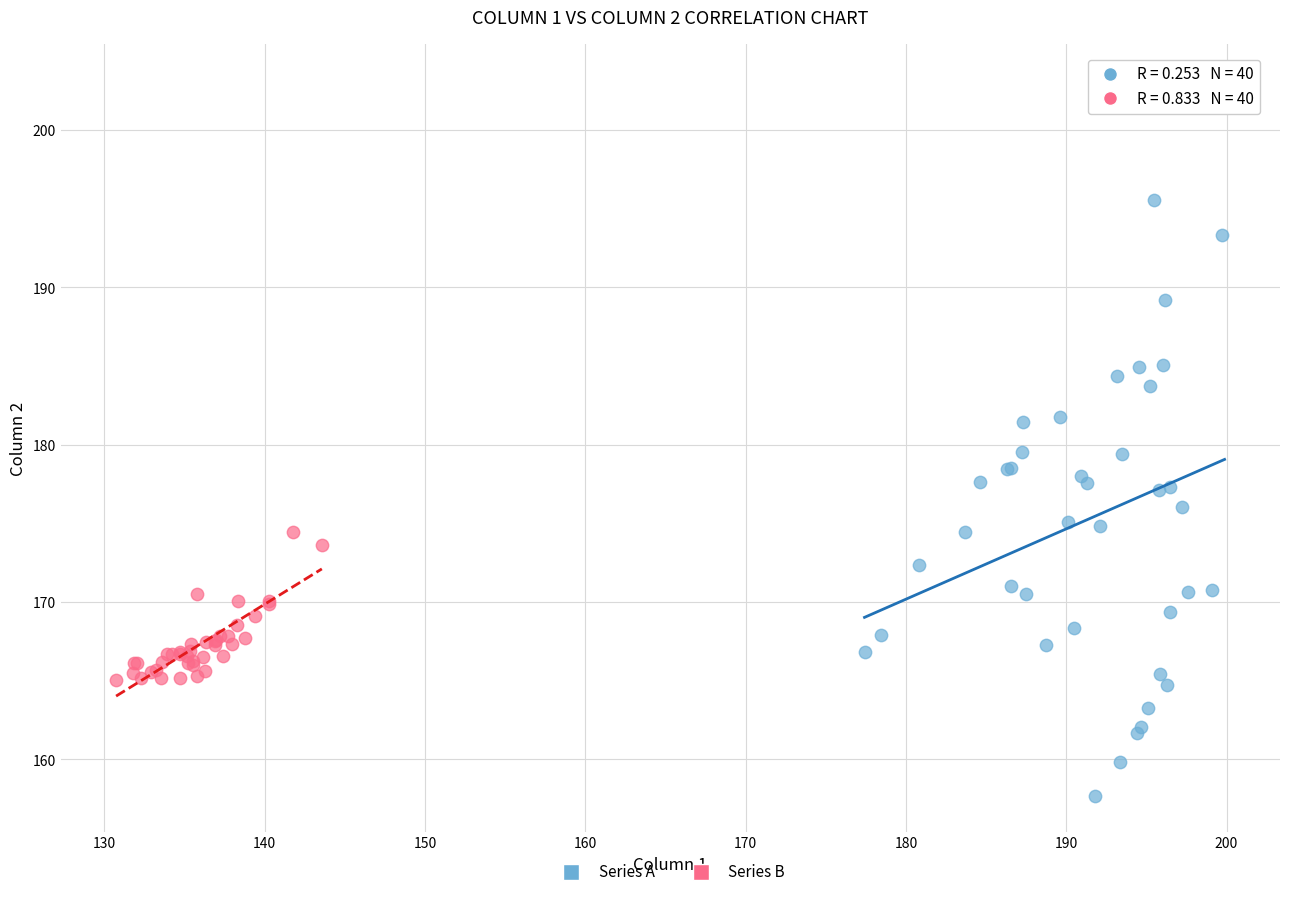

Which series contains the lowest Y value?

Series A